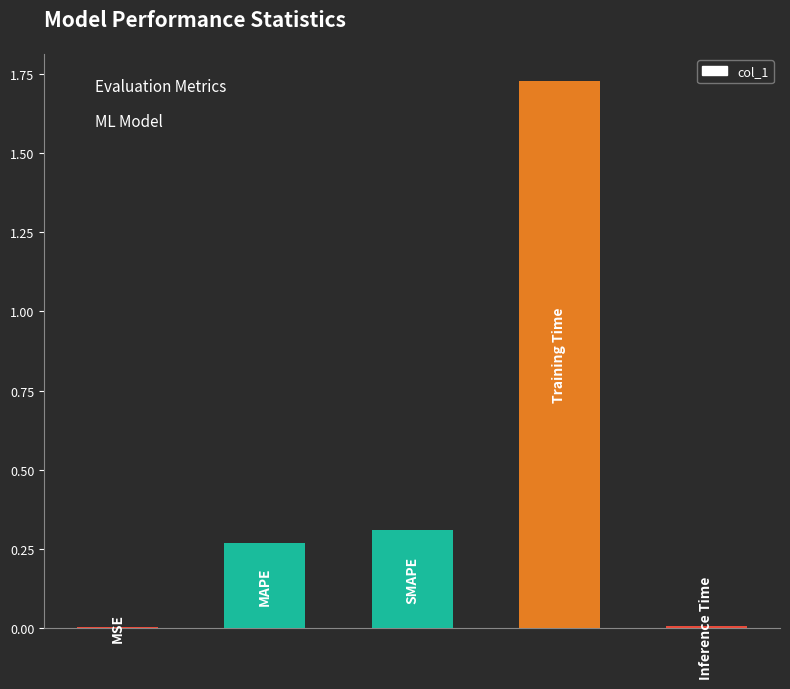

What is the sum of all values?

2.3